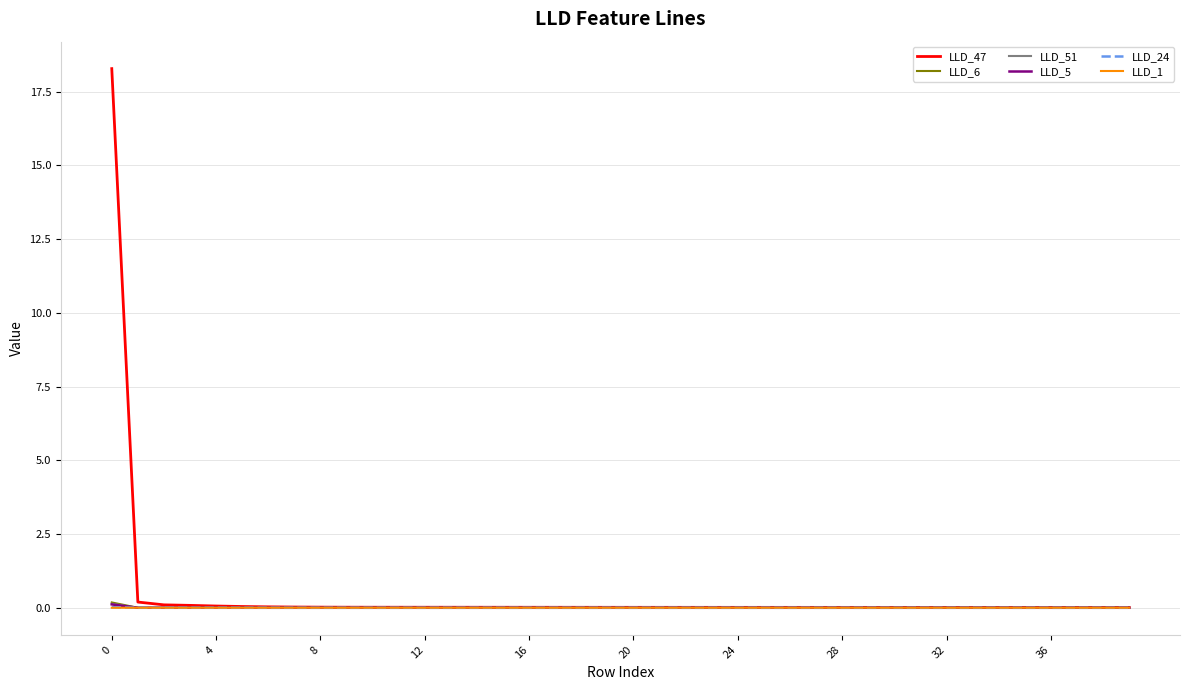

What is the maximum value shown in the chart?

18.3